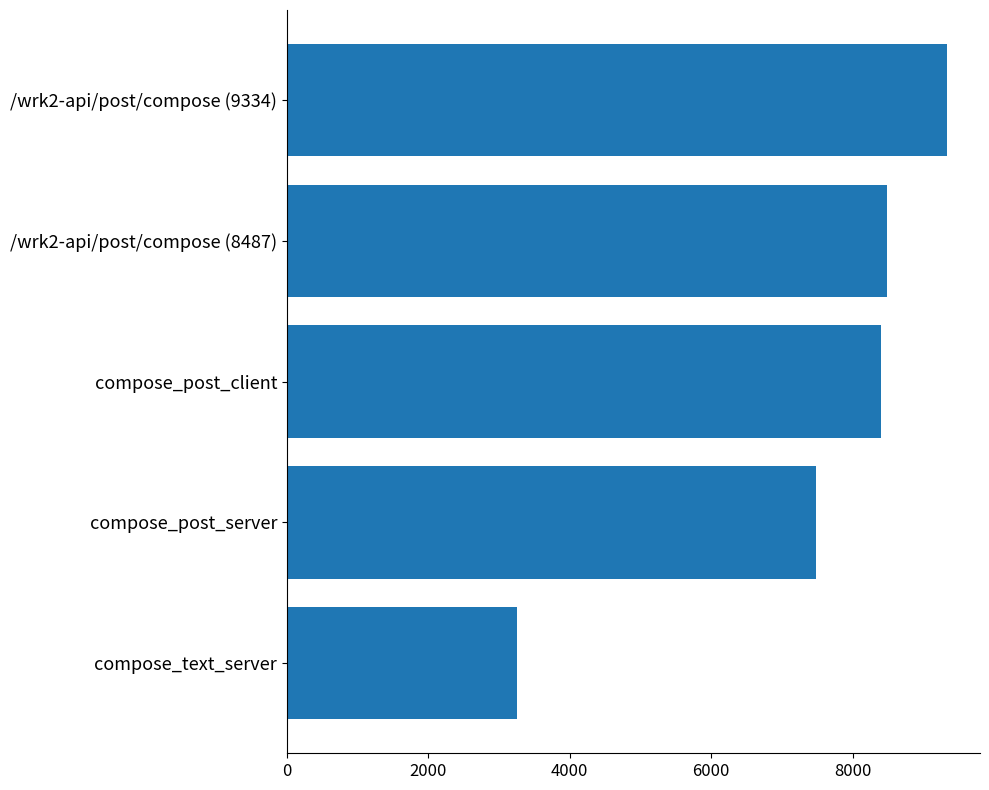

Rank the categories by value from lowest to highest.

compose_text_server, compose_post_server, compose_post_client, /wrk2-api/post/compose (8487), /wrk2-api/post/compose (9334)